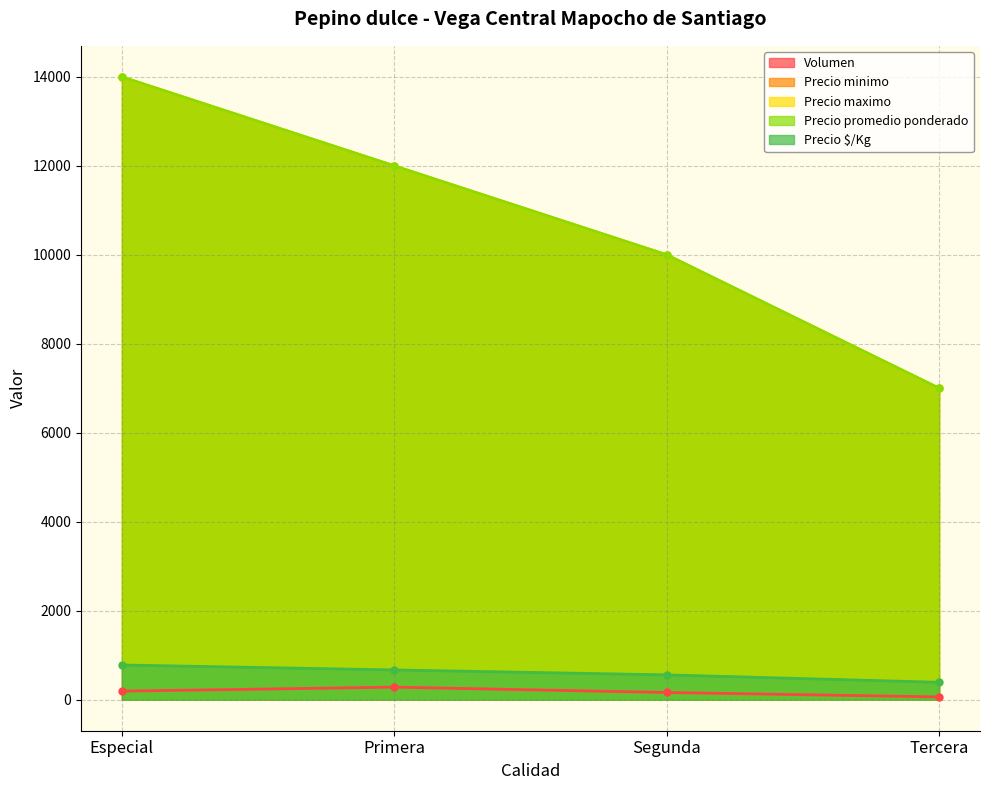

True or false: Precio $/Kg and Volumen intersect in this chart.

False